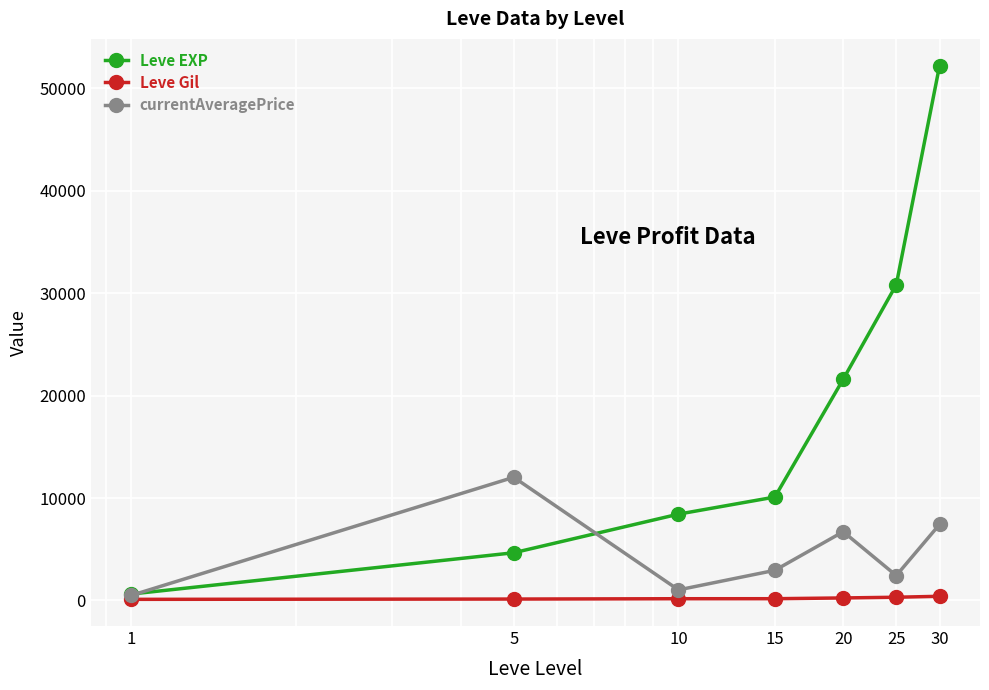

What is the lowest value of the Leve Gil series?

112